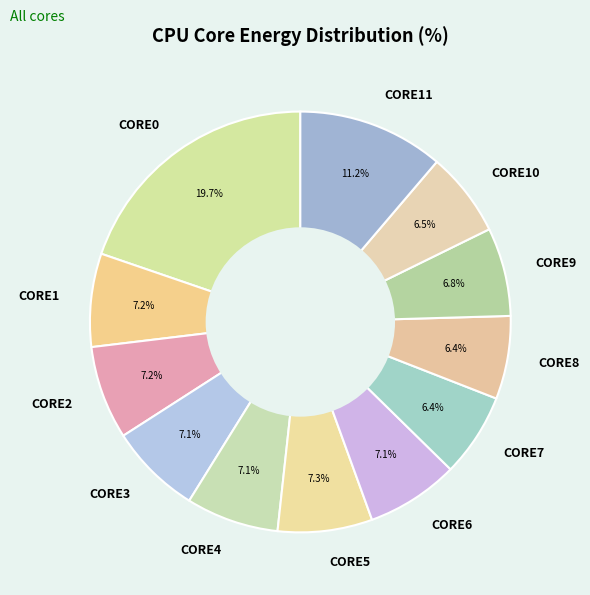

Count the number of slices in the pie.

12